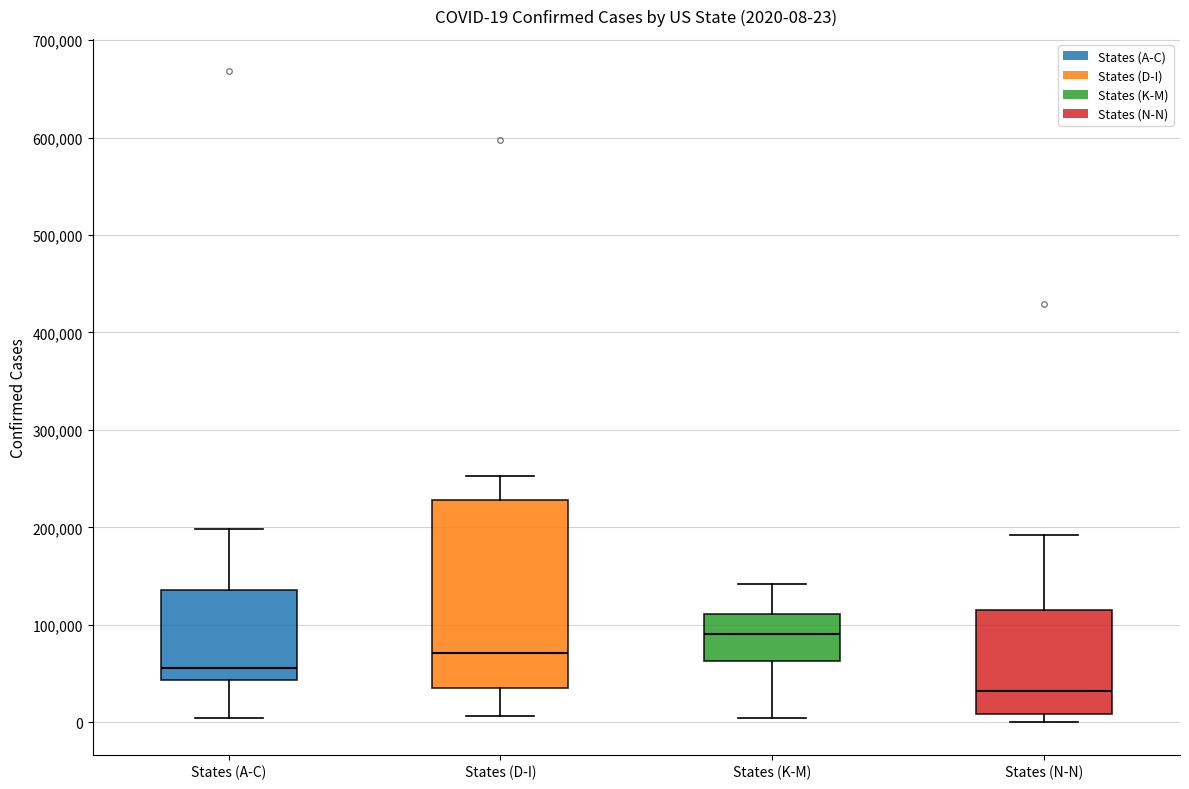

Comparing the boxes themselves (not the whiskers), which one is the tallest?

States (D-I)